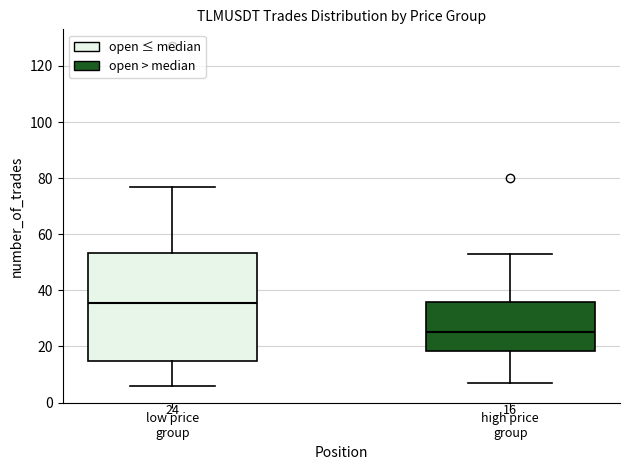

Which box is the tallest, from its lower edge to its upper edge?

low price group